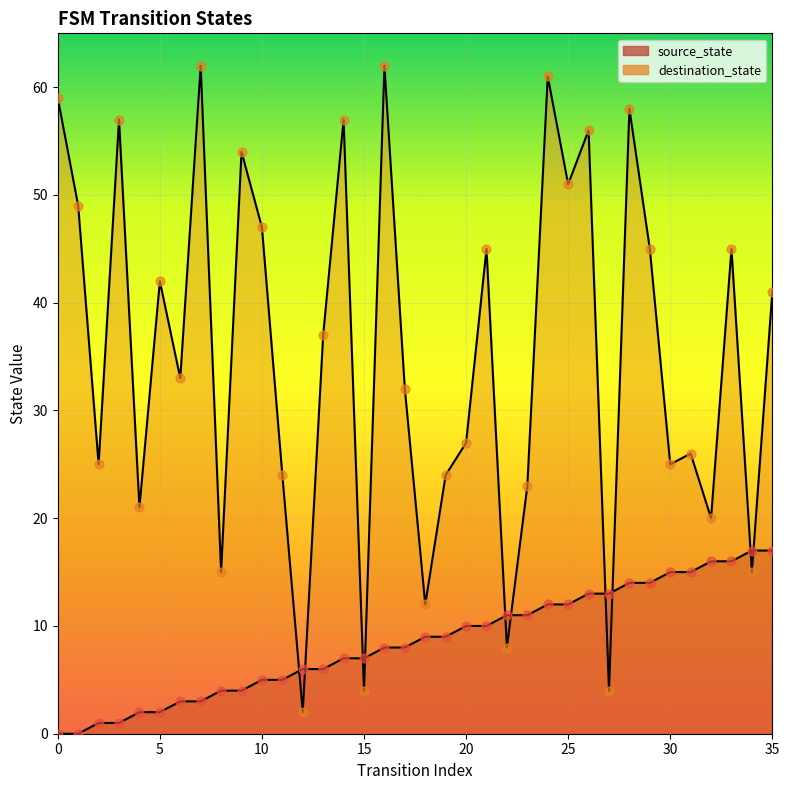

Which series contains the highest Y value?

destination_state